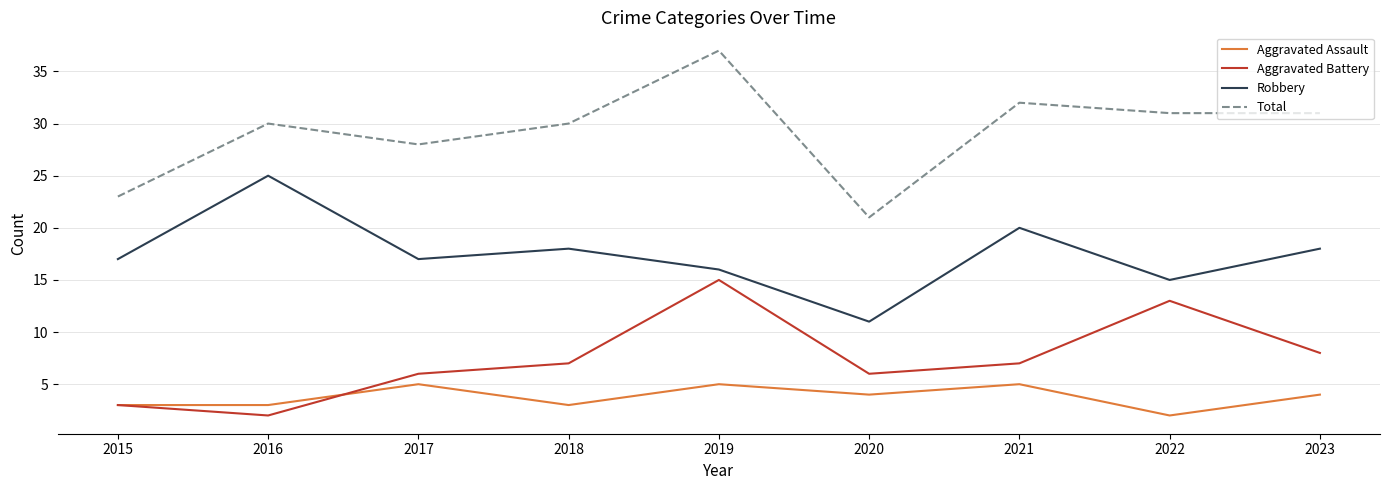

Reading left to right, transcribe all the data shown in this chart.

Aggravated Assault: 2015=3	2016=3	2017=5	2018=3	2019=5	2020=4	2021=5	2022=2	2023=4
Aggravated Battery: 2015=3	2016=2	2017=6	2018=7	2019=15	2020=6	2021=7	2022=13	2023=8
Robbery: 2015=17	2016=25	2017=17	2018=18	2019=16	2020=11	2021=20	2022=15	2023=18
Total: 2015=23	2016=30	2017=28	2018=30	2019=37	2020=21	2021=32	2022=31	2023=31